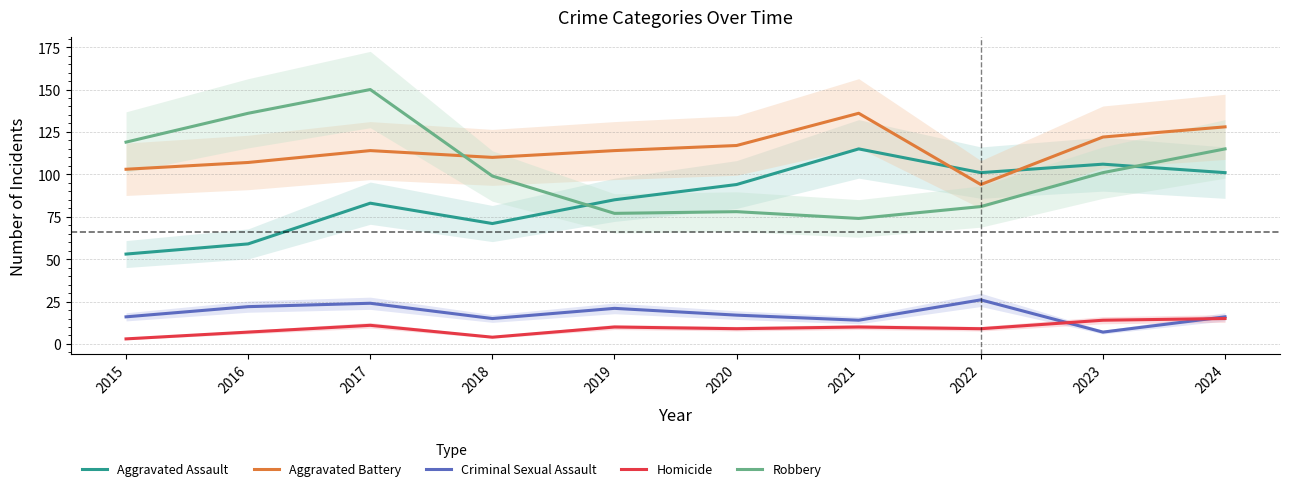

Count the number of data series in this chart.

5